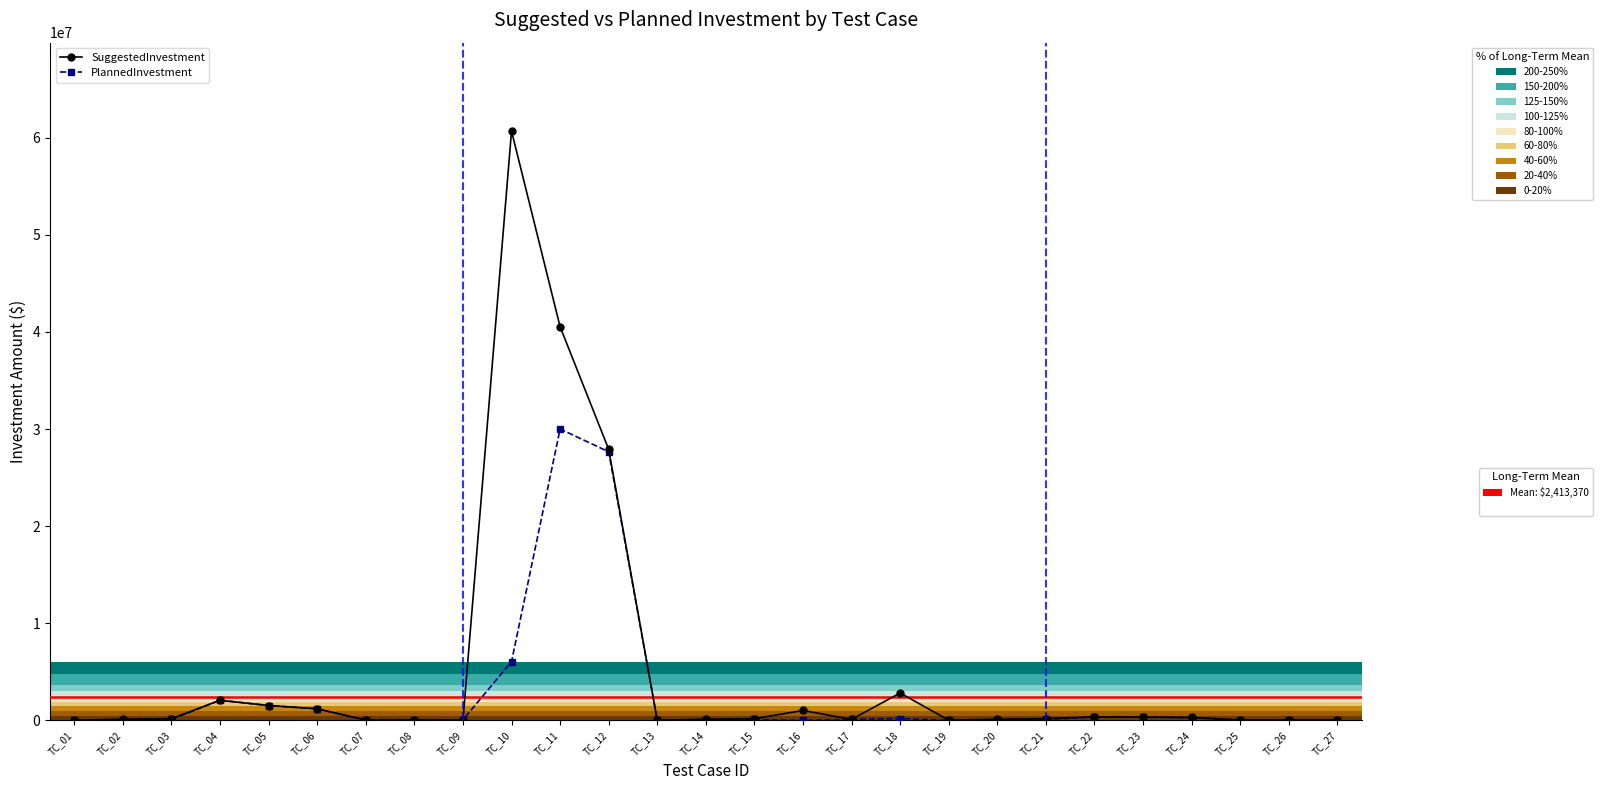

Which label corresponds to the largest value in the chart?

TC_10